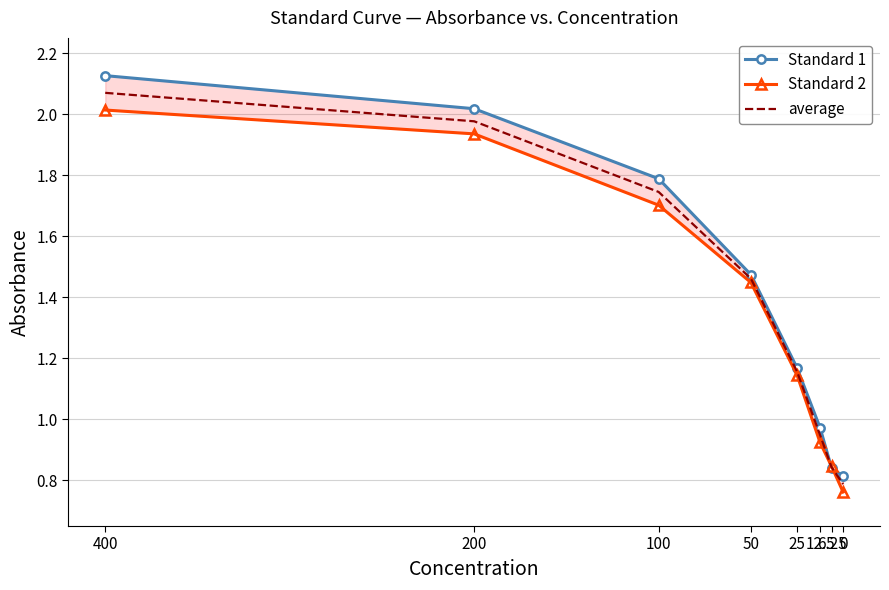

What is the sum of the average values at 50 and 25?

2.6